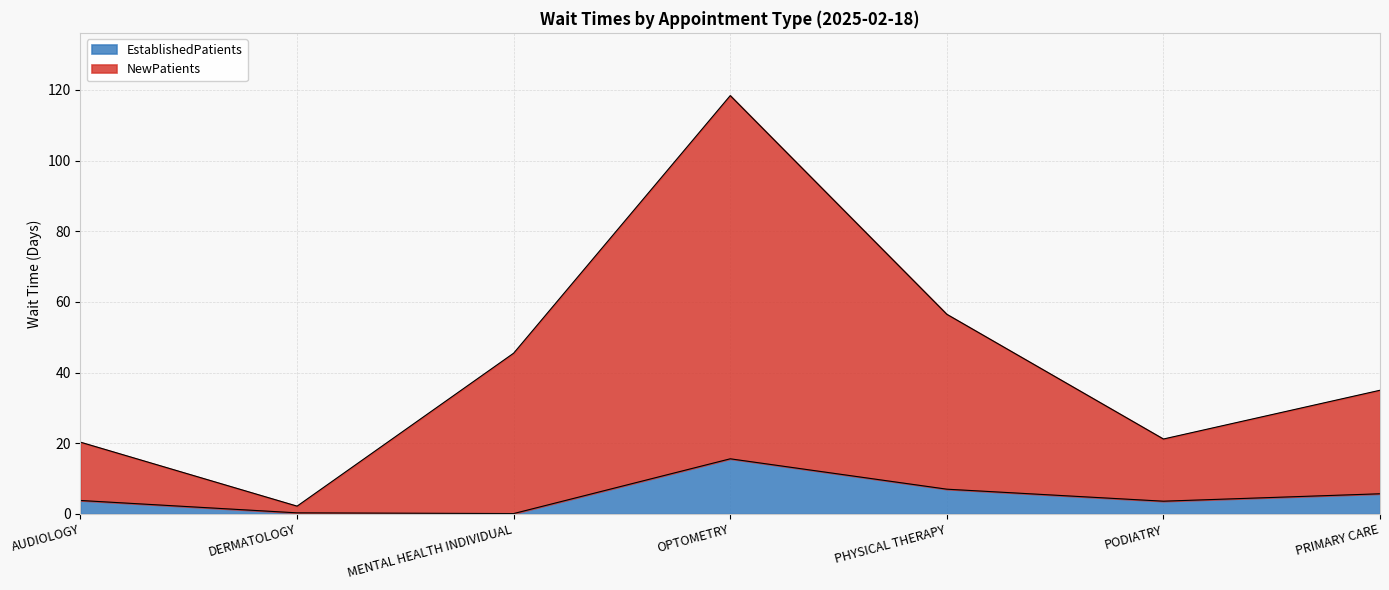

What is the spread (max minus min) of values at PHYSICAL THERAPY?

49.5